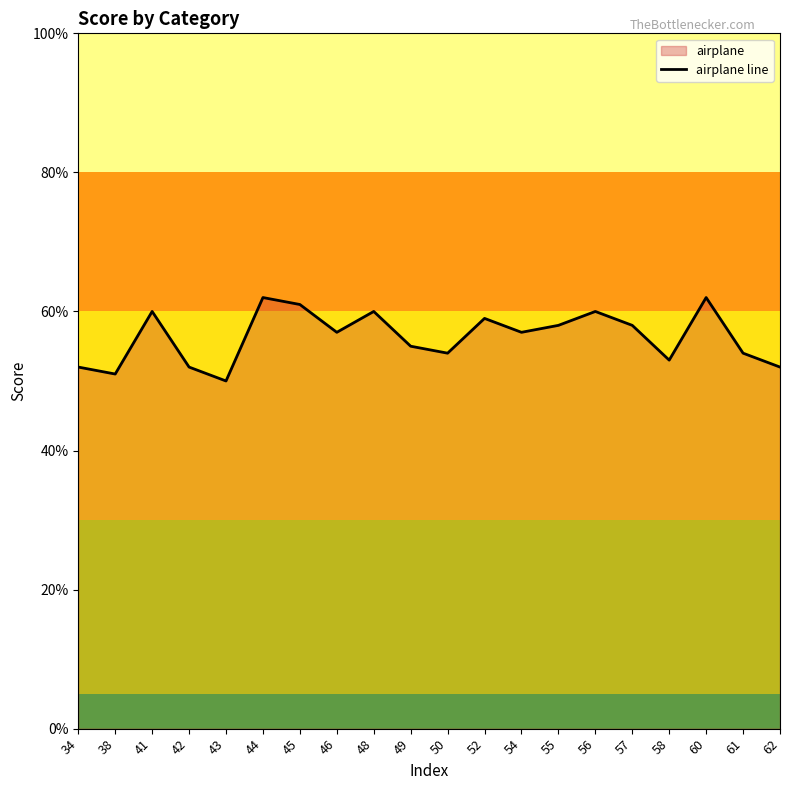

What is the maximum value shown in the chart?

0.6